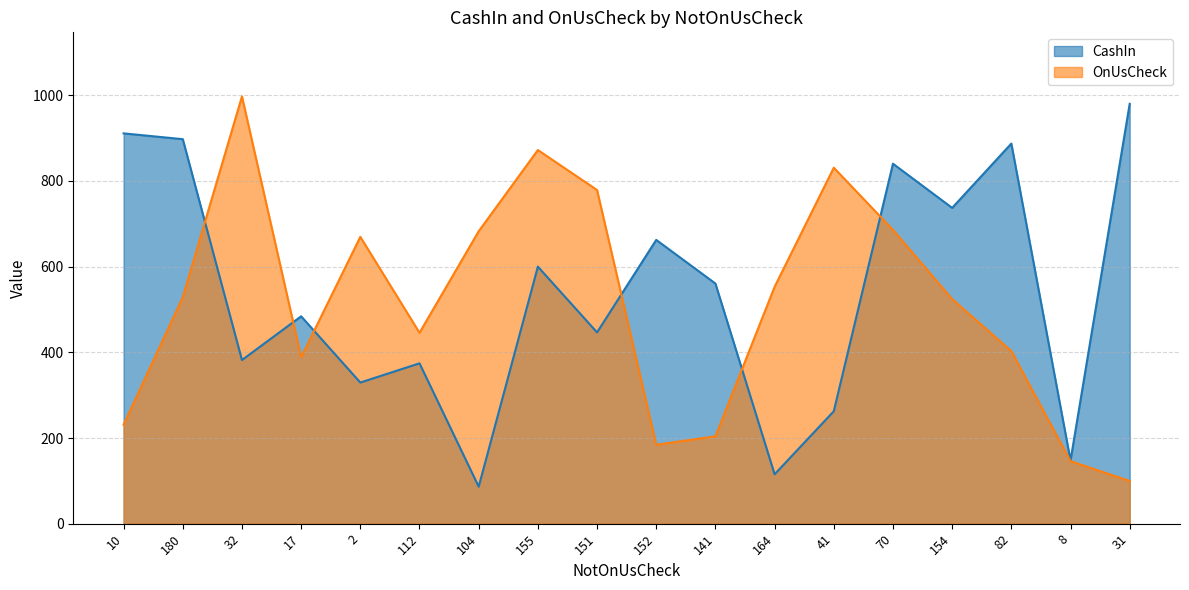

What is the value of the CashIn point at the 13th from the left?

262.5